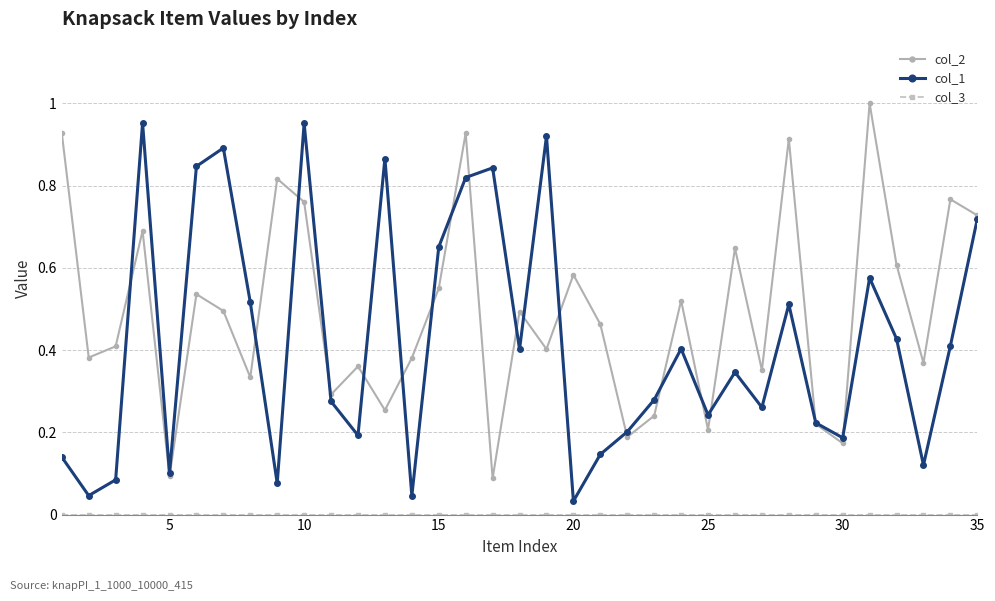

Which series has the largest total across all categories?

col_2